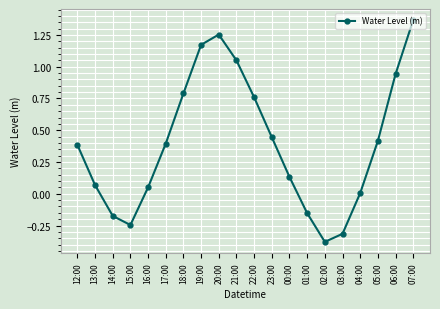

At which category does the data reach its first local peak?

20:00